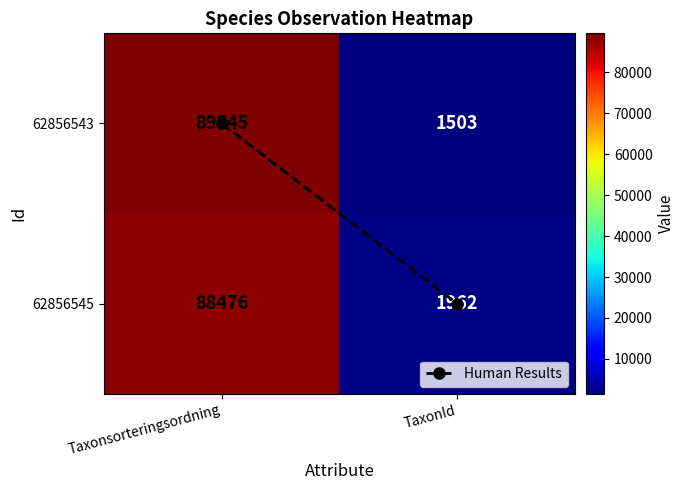

Which label corresponds to the smallest value in the chart?

TaxonId